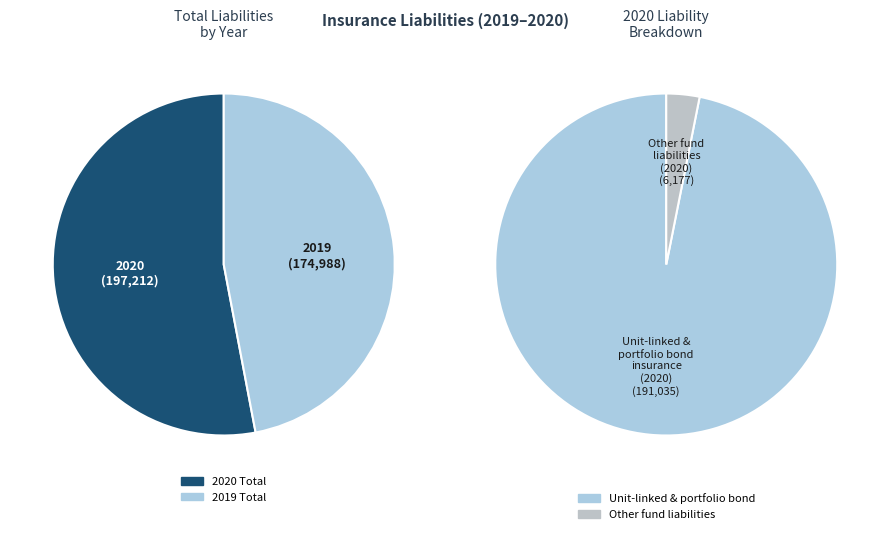

Count the number of slices in the pie.

2